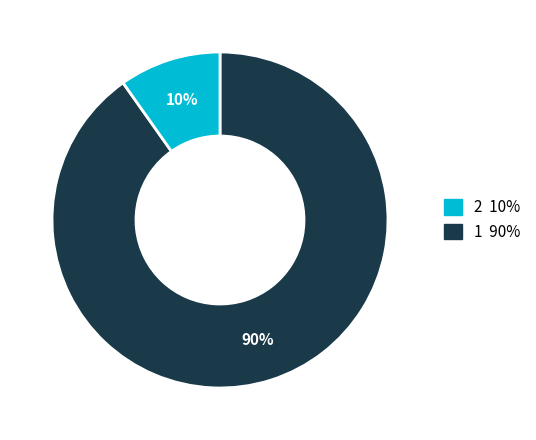

To the nearest percent, what is the difference between the largest and smallest slice percentages?

80%